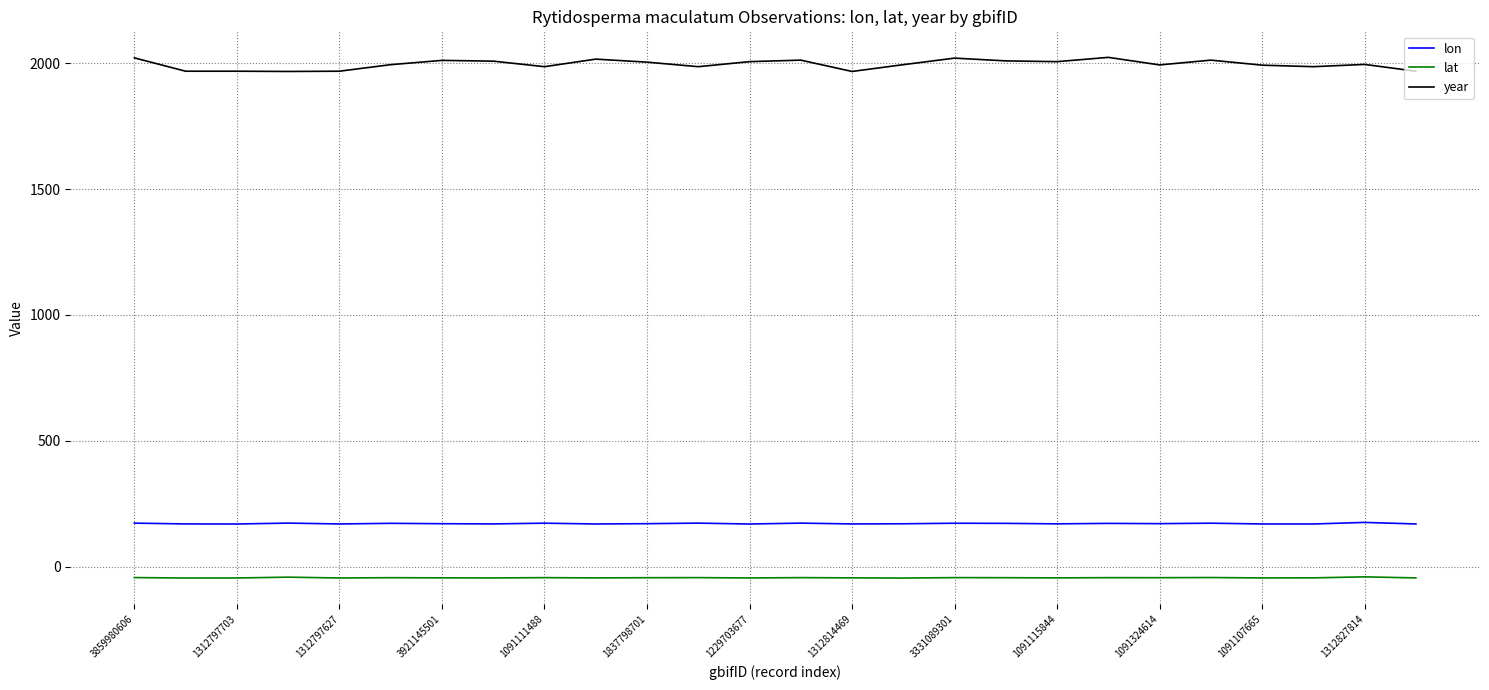

True or false: lon and year intersect in this chart.

False